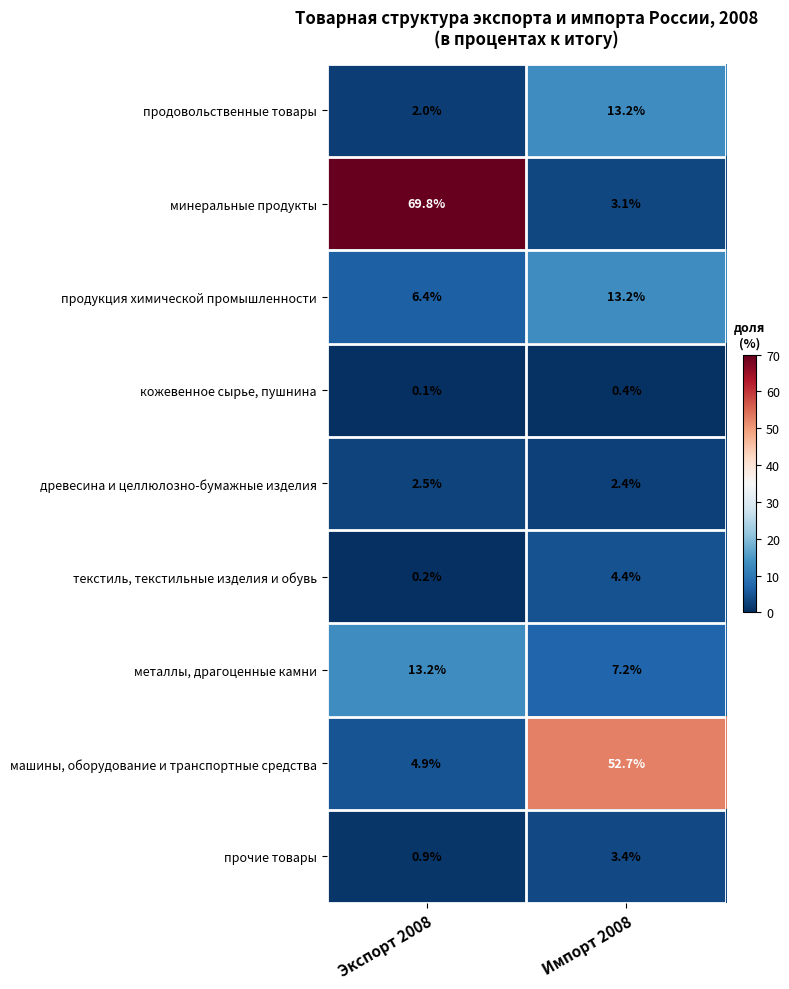

List the labels in order of текстиль, текстильные изделия и обувь value, largest first.

Импорт 2008, Экспорт 2008